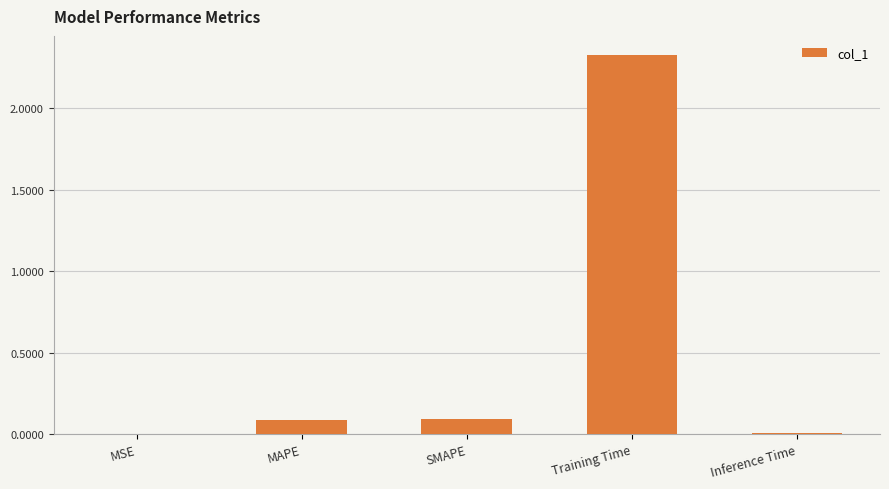

What is the sum of the values at Inference Time and SMAPE?

0.1